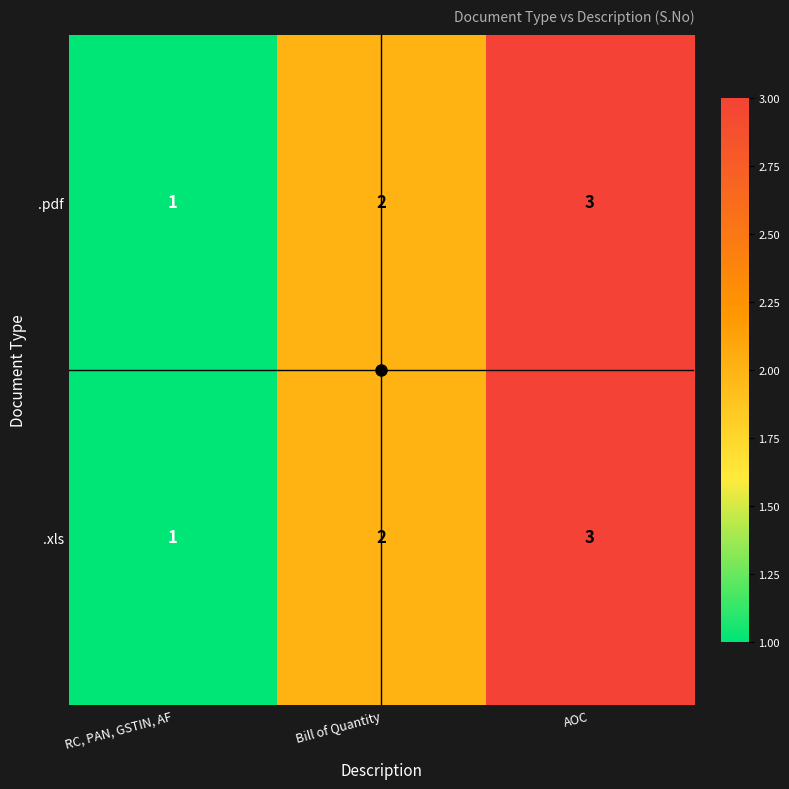

At which category is the sum across all series the highest?

AOC